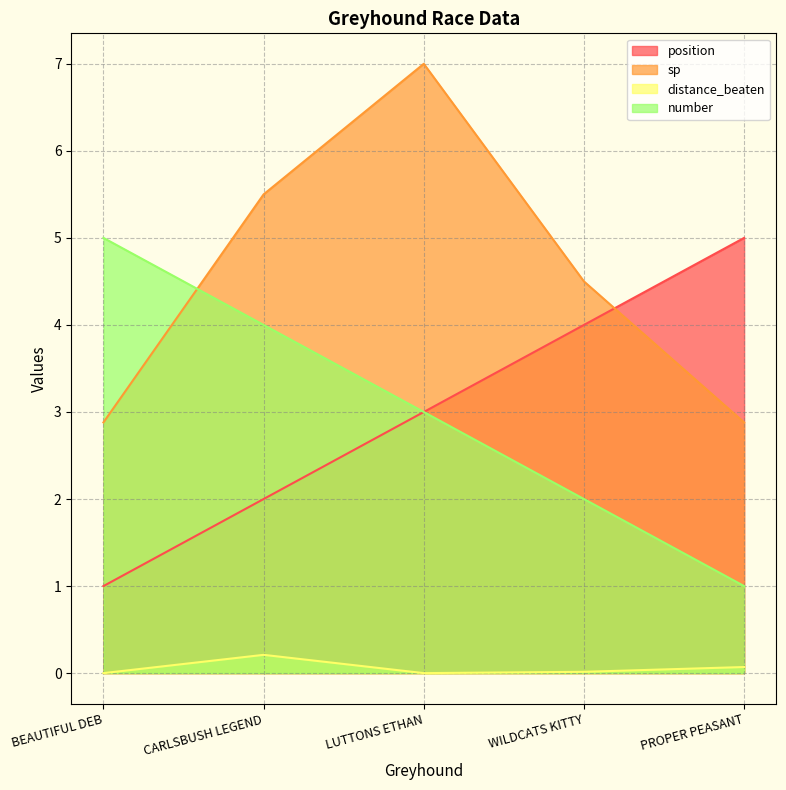

How many interior local peaks does the distance_beaten series have?

1